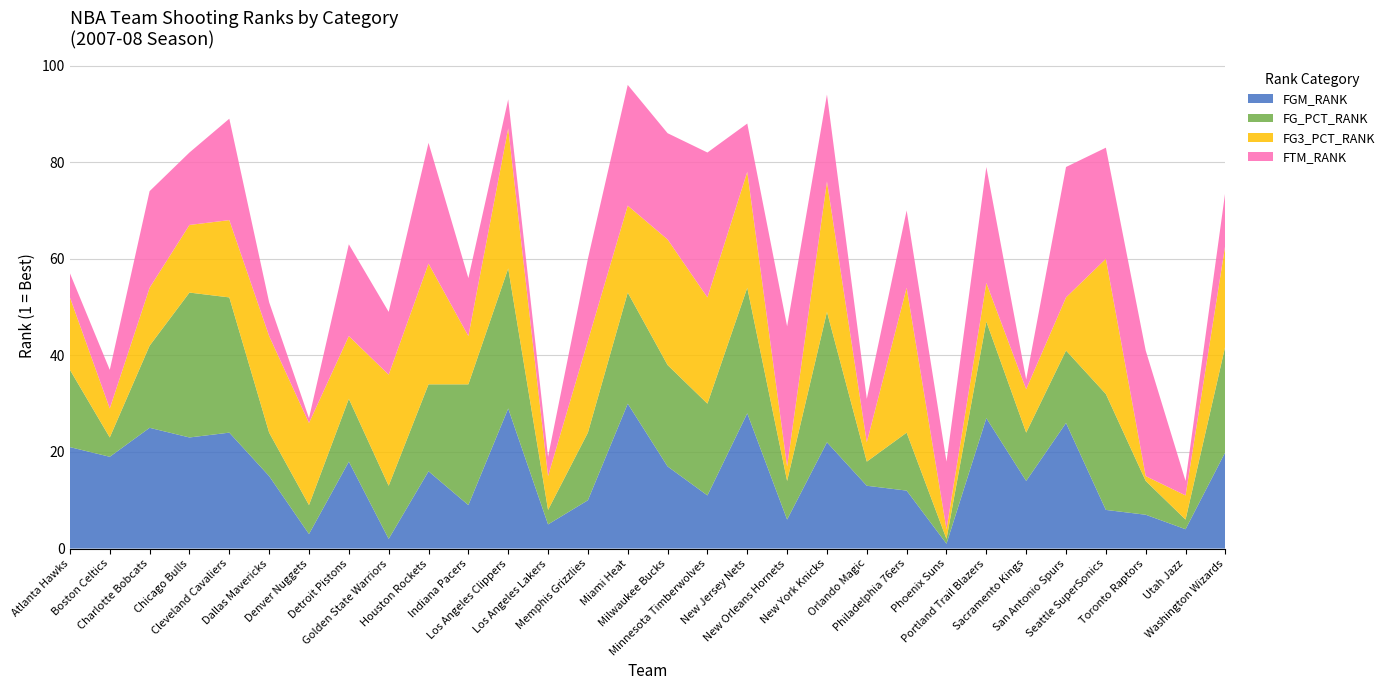

Reading left to right, what are all the values shown in this chart?

FGM_RANK: Atlanta Hawks=21	Boston Celtics=19	Charlotte Bobcats=25	Chicago Bulls=23	Cleveland Cavaliers=24	Dallas Mavericks=15	Denver Nuggets=3	Detroit Pistons=18	Golden State Warriors=2	Houston Rockets=16	Indiana Pacers=9	Los Angeles Clippers=29	Los Angeles Lakers=5	Memphis Grizzlies=10	Miami Heat=30	Milwaukee Bucks=17	Minnesota Timberwolves=11	New Jersey Nets=28	New Orleans Hornets=6	New York Knicks=22	Orlando Magic=13	Philadelphia 76ers=12	Phoenix Suns=1	Portland Trail Blazers=27	Sacramento Kings=14	San Antonio Spurs=26	Seattle SuperSonics=8	Toronto Raptors=7	Utah Jazz=4	Washington Wizards=20
FG_PCT_RANK: Atlanta Hawks=16	Boston Celtics=4	Charlotte Bobcats=17	Chicago Bulls=30	Cleveland Cavaliers=28	Dallas Mavericks=9	Denver Nuggets=6	Detroit Pistons=13	Golden State Warriors=11	Houston Rockets=18	Indiana Pacers=25	Los Angeles Clippers=29	Los Angeles Lakers=3	Memphis Grizzlies=14	Miami Heat=23	Milwaukee Bucks=21	Minnesota Timberwolves=19	New Jersey Nets=26	New Orleans Hornets=8	New York Knicks=27	Orlando Magic=5	Philadelphia 76ers=12	Phoenix Suns=1	Portland Trail Blazers=20	Sacramento Kings=10	San Antonio Spurs=15	Seattle SuperSonics=24	Toronto Raptors=7	Utah Jazz=2	Washington Wizards=22
FG3_PCT_RANK: Atlanta Hawks=15	Boston Celtics=6	Charlotte Bobcats=12	Chicago Bulls=14	Cleveland Cavaliers=16	Dallas Mavericks=20	Denver Nuggets=17	Detroit Pistons=13	Golden State Warriors=23	Houston Rockets=25	Indiana Pacers=10	Los Angeles Clippers=29	Los Angeles Lakers=7	Memphis Grizzlies=19	Miami Heat=18	Milwaukee Bucks=26	Minnesota Timberwolves=22	New Jersey Nets=24	New Orleans Hornets=3	New York Knicks=27	Orlando Magic=4	Philadelphia 76ers=30	Phoenix Suns=2	Portland Trail Blazers=8	Sacramento Kings=9	San Antonio Spurs=11	Seattle SuperSonics=28	Toronto Raptors=1	Utah Jazz=5	Washington Wizards=21
FTM_RANK: Atlanta Hawks=5	Boston Celtics=8	Charlotte Bobcats=20	Chicago Bulls=15	Cleveland Cavaliers=21	Dallas Mavericks=7	Denver Nuggets=1	Detroit Pistons=19	Golden State Warriors=13	Houston Rockets=25	Indiana Pacers=12	Los Angeles Clippers=6	Los Angeles Lakers=4	Memphis Grizzlies=17	Miami Heat=25	Milwaukee Bucks=22	Minnesota Timberwolves=30	New Jersey Nets=10	New Orleans Hornets=29	New York Knicks=18	Orlando Magic=9	Philadelphia 76ers=16	Phoenix Suns=14	Portland Trail Blazers=24	Sacramento Kings=2	San Antonio Spurs=27	Seattle SuperSonics=23	Toronto Raptors=26	Utah Jazz=3	Washington Wizards=11